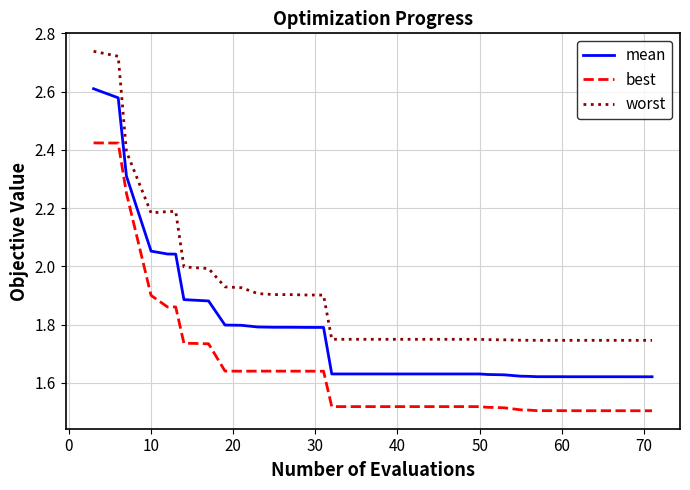

What is the difference between the maximum and minimum values in the mean series?

1.0